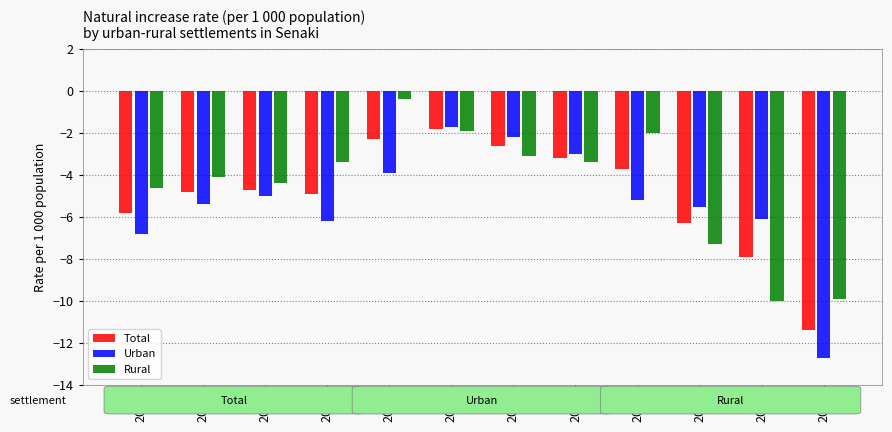

Which category has the highest value across all series?

2014